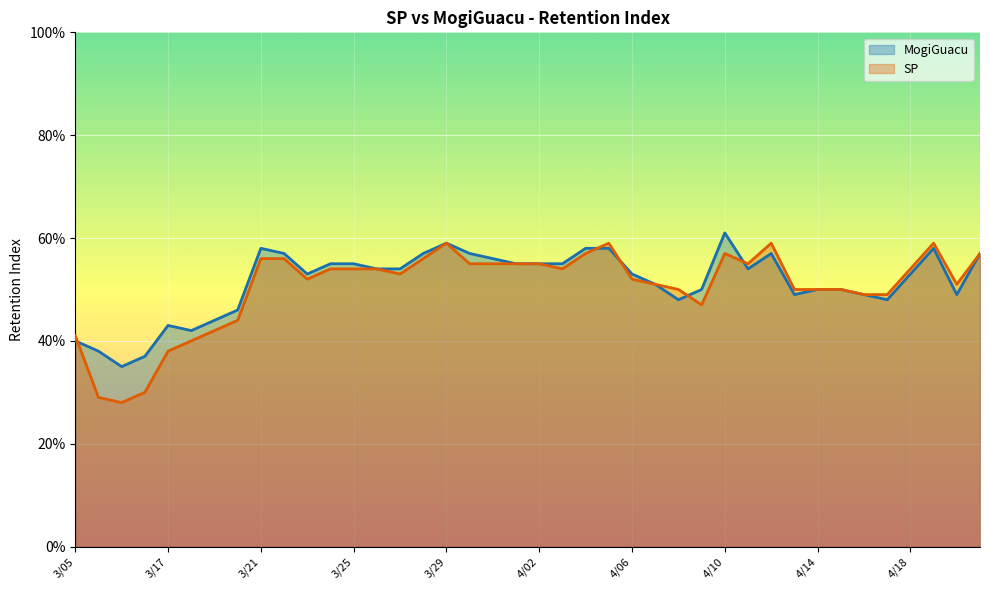

Where is the first local minimum for MogiGuacu?

3/12